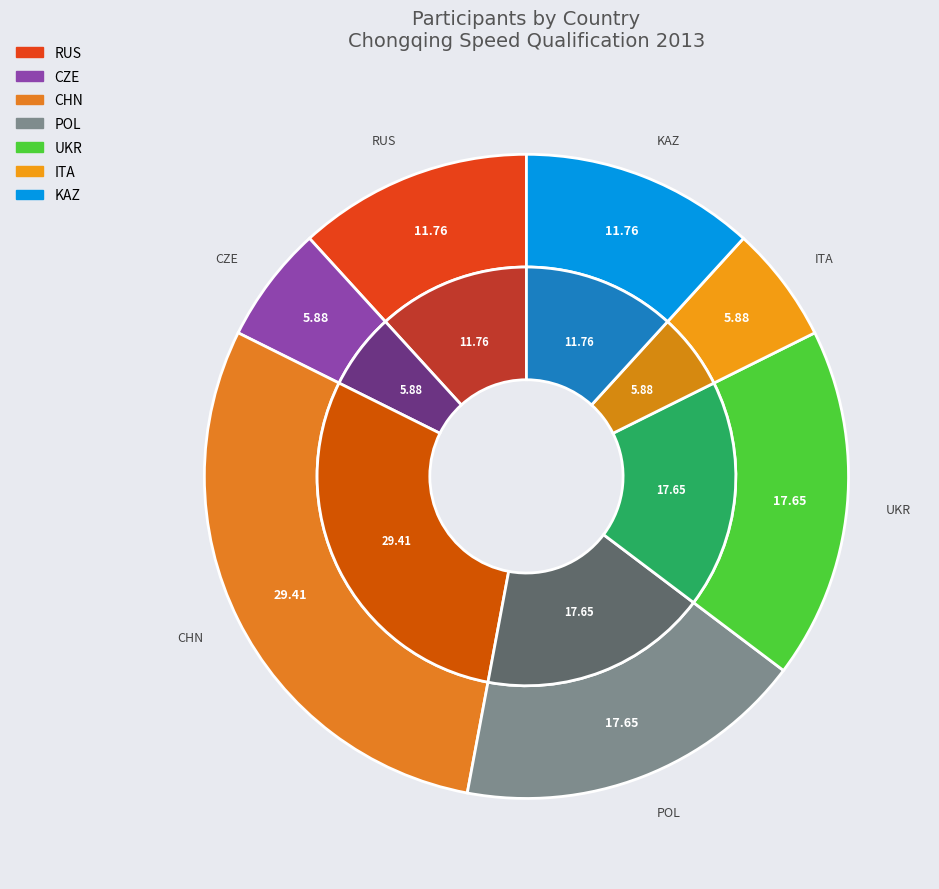

Which category has the smallest portion of the pie?

ITA